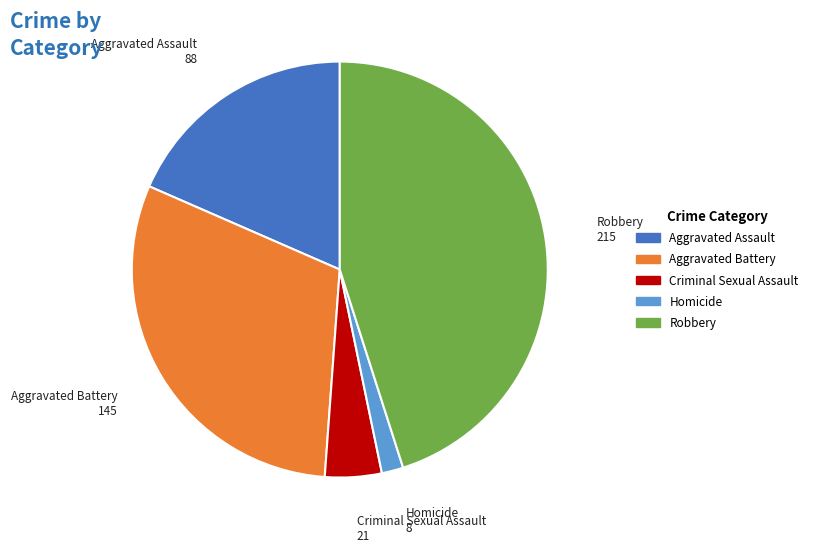

Which slice is the largest?

Robbery